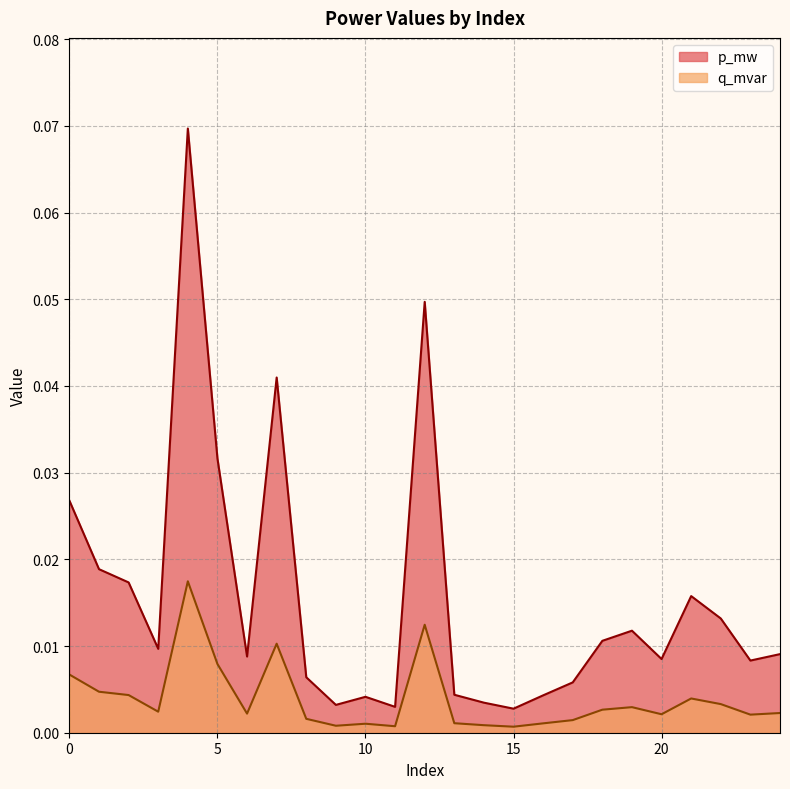

At 8, list the series in order from smallest to largest.

q_mvar, p_mw